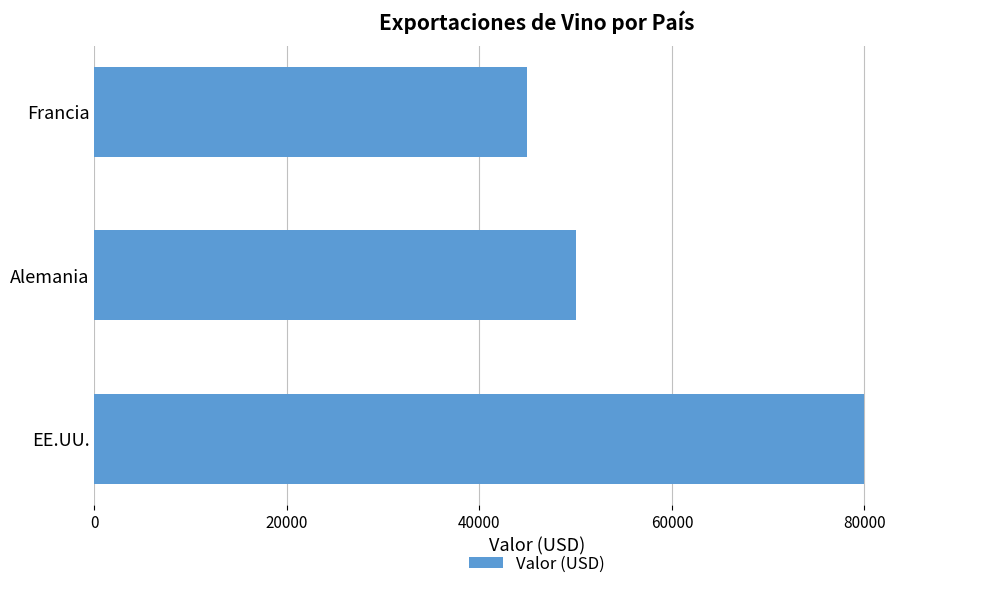

Reading bottom to top, transcribe all the data shown in this chart.

EE.UU.=80000	Alemania=50000	Francia=45000